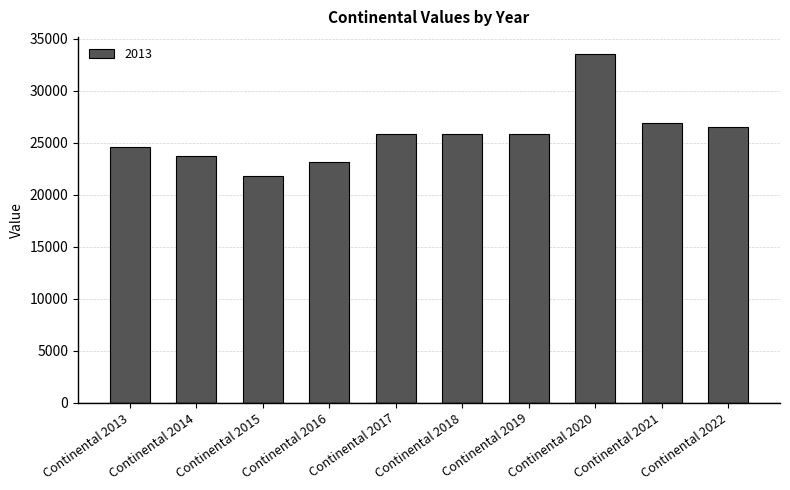

What is the sum of the values at Continental 2015 and Continental 2013?

46349.8